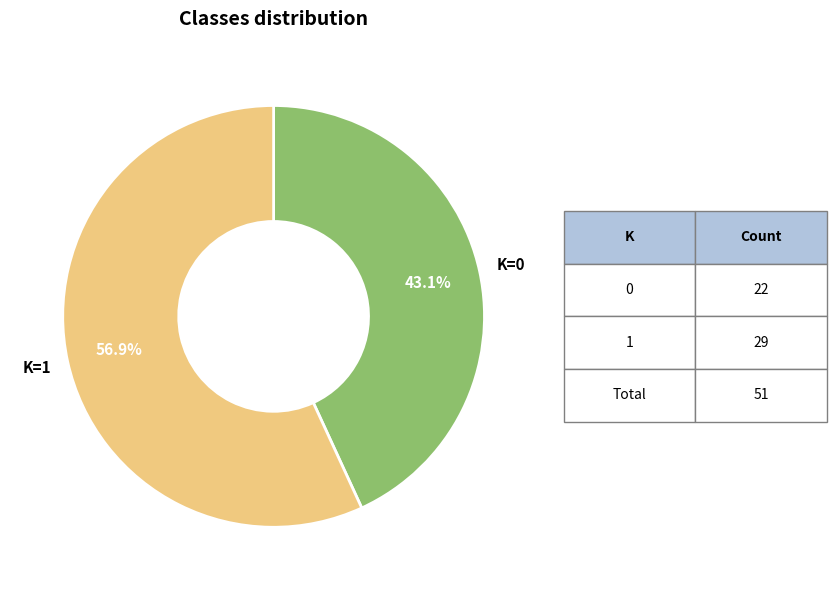

Count the number of slices in the pie.

2